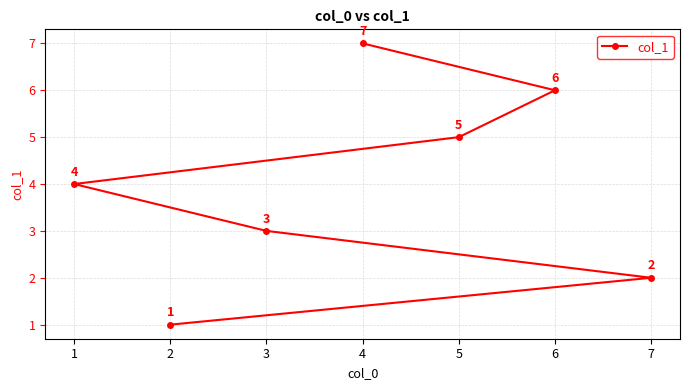

What is the difference between the maximum and minimum values?

6